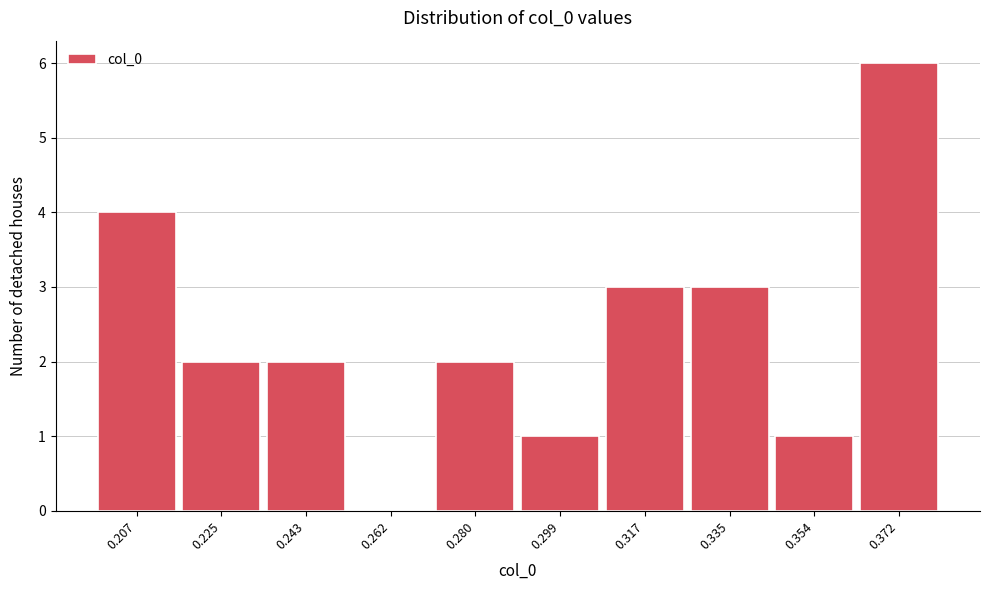

Reading left to right, transcribe all the data shown in this chart.

0.207=4	0.225=2	0.243=2	0.262=0	0.280=2	0.299=1	0.317=3	0.335=3	0.354=1	0.372=6